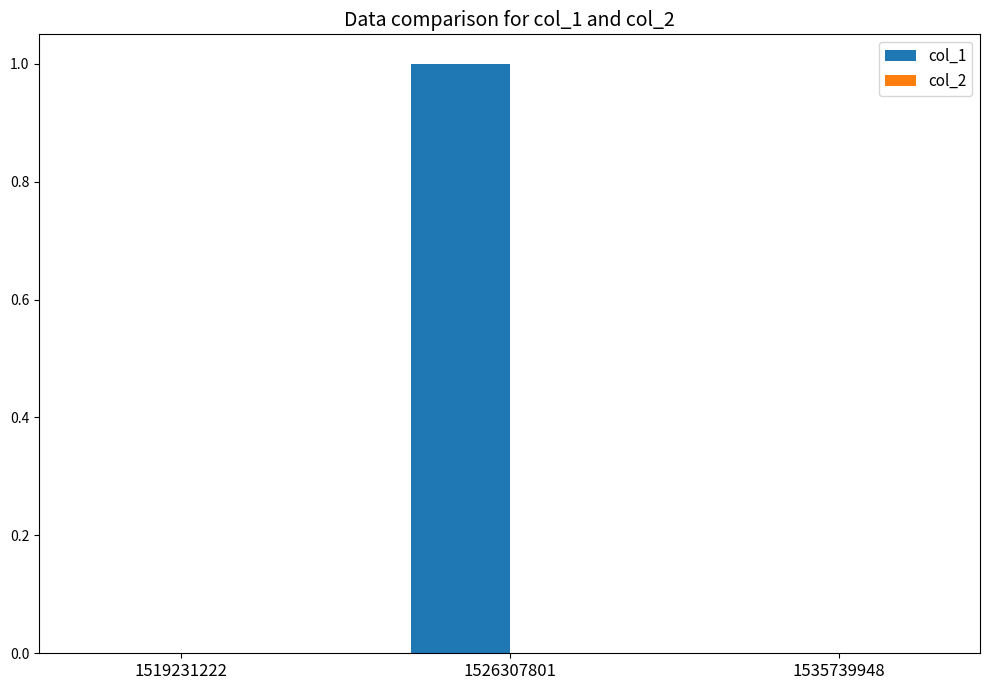

How many categories are shown in the chart?

3